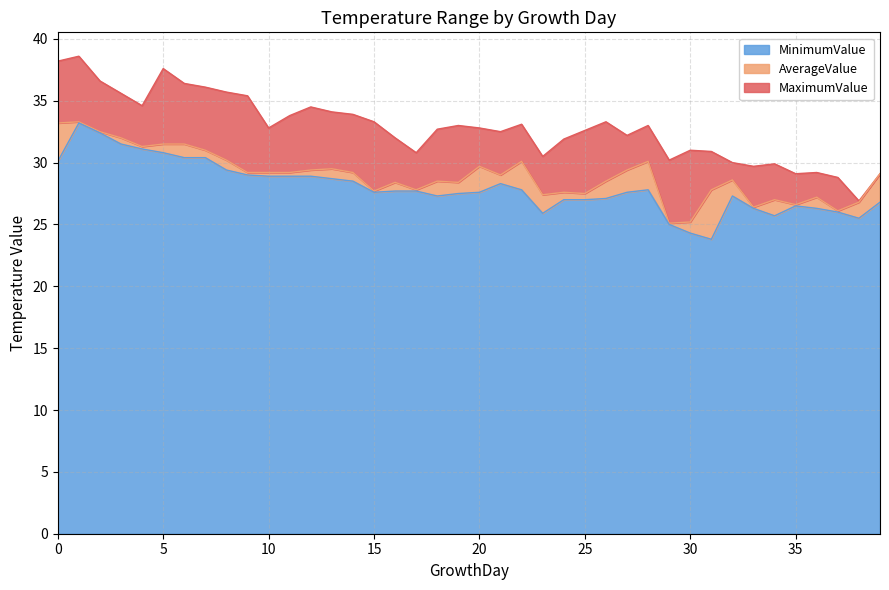

At how many categories does at least one series exceed 31?

27